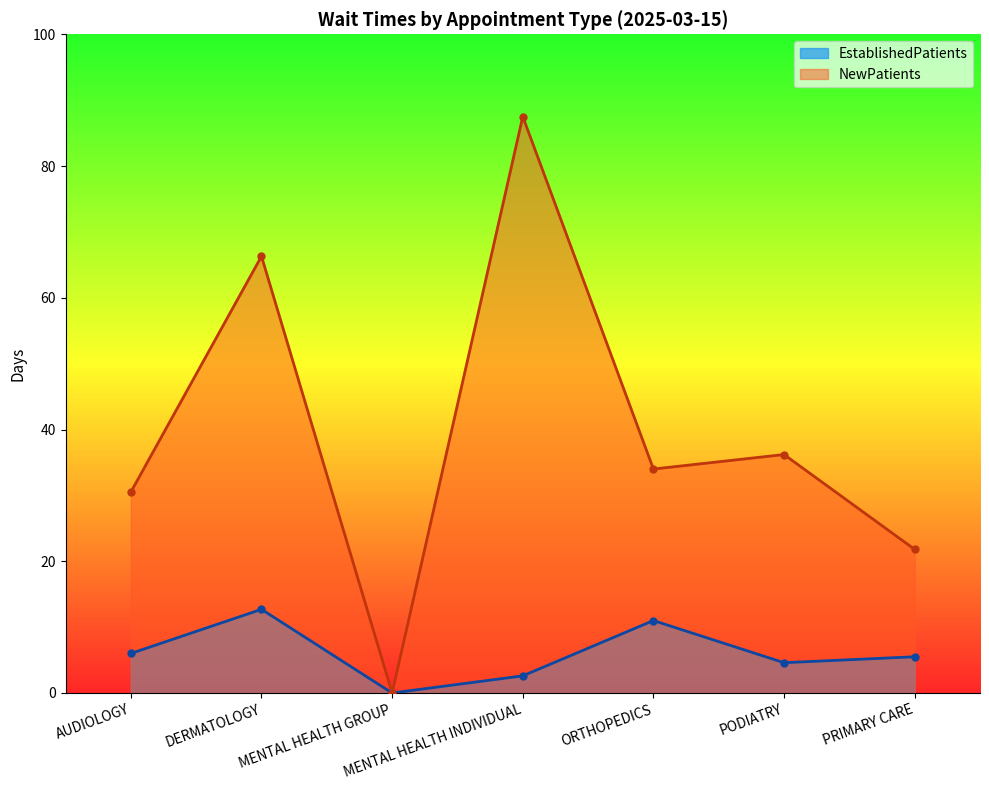

How many distinct data groups are displayed?

2